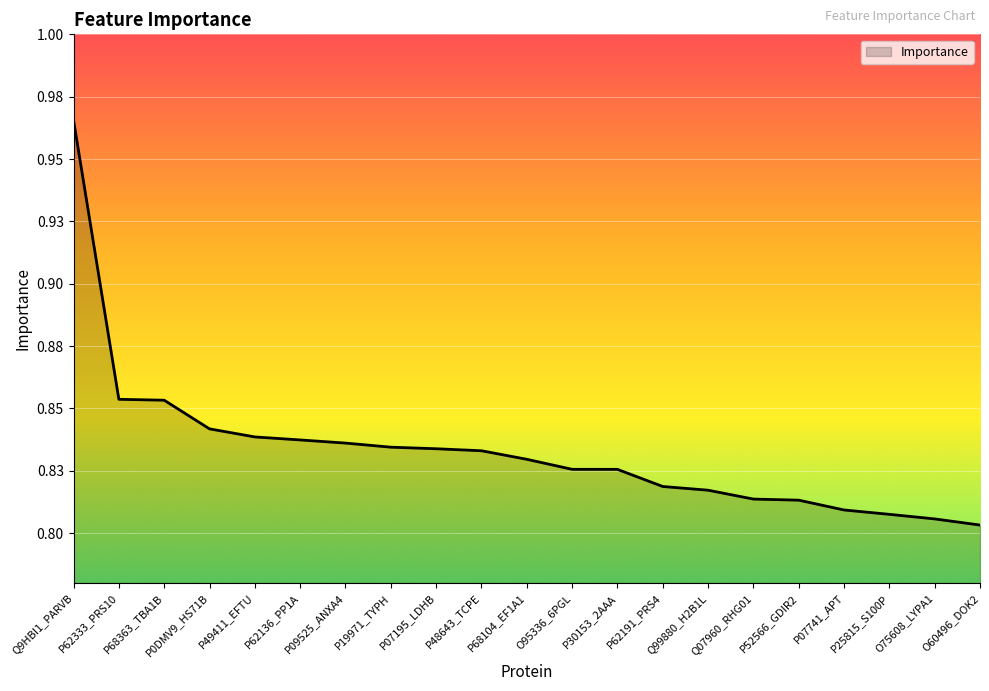

Rank the categories by value from lowest to highest.

O60496_DOK2, O75608_LYPA1, P25815_S100P, P07741_APT, P52566_GDIR2, Q07960_RHG01, Q99880_H2B1L, P62191_PRS4, P30153_2AAA, O95336_6PGL, P68104_EF1A1, P48643_TCPE, P07195_LDHB, P19971_TYPH, P09525_ANXA4, P62136_PP1A, P49411_EFTU, P0DMV9_HS71B, P68363_TBA1B, P62333_PRS10, Q9HBI1_PARVB